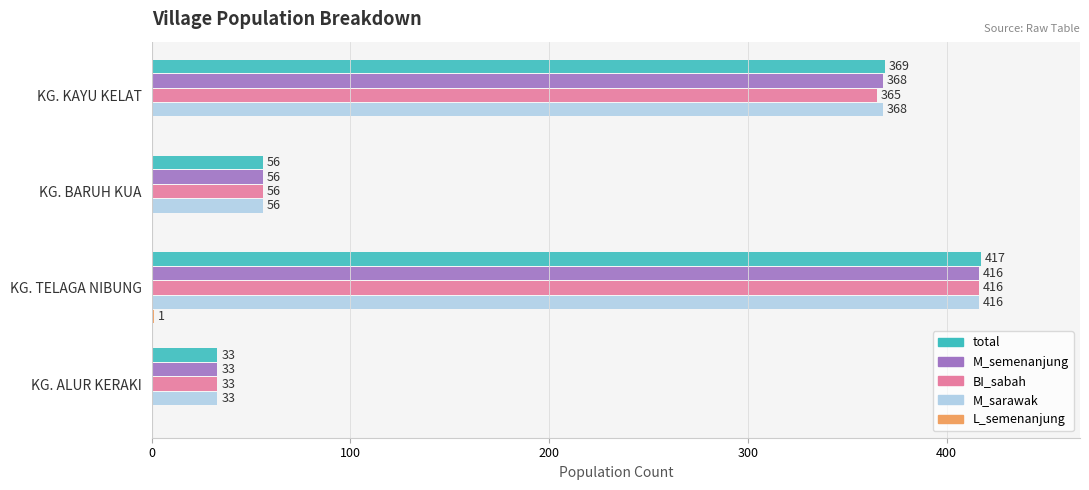

The BI_sabah series shows 137 at KG. KAYU KELAT. True or false?

False